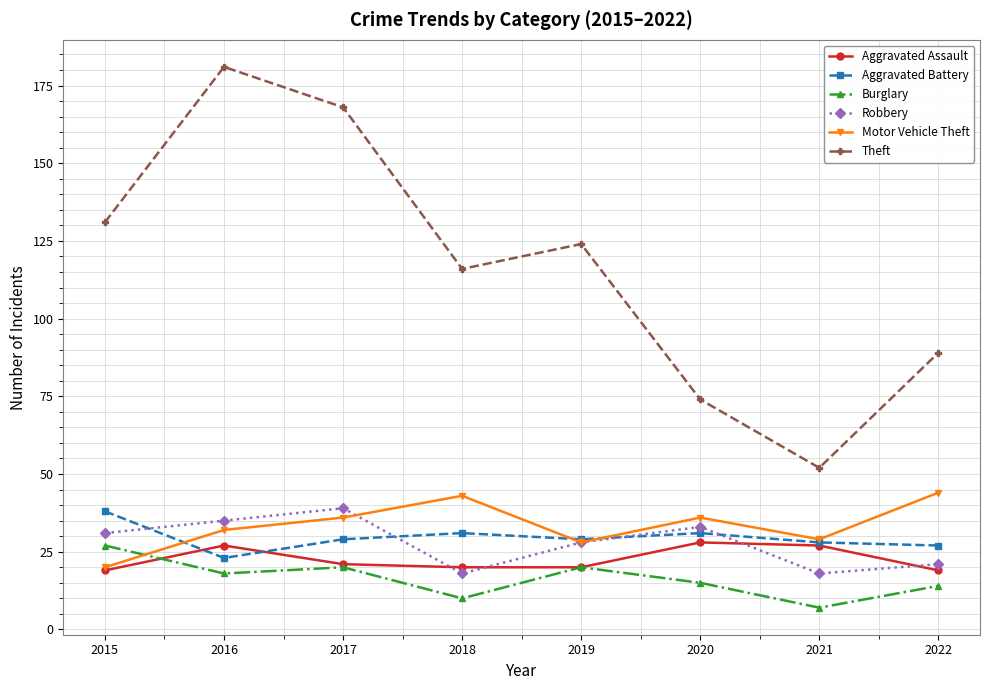

At which label does Motor Vehicle Theft reach its minimum?

2015